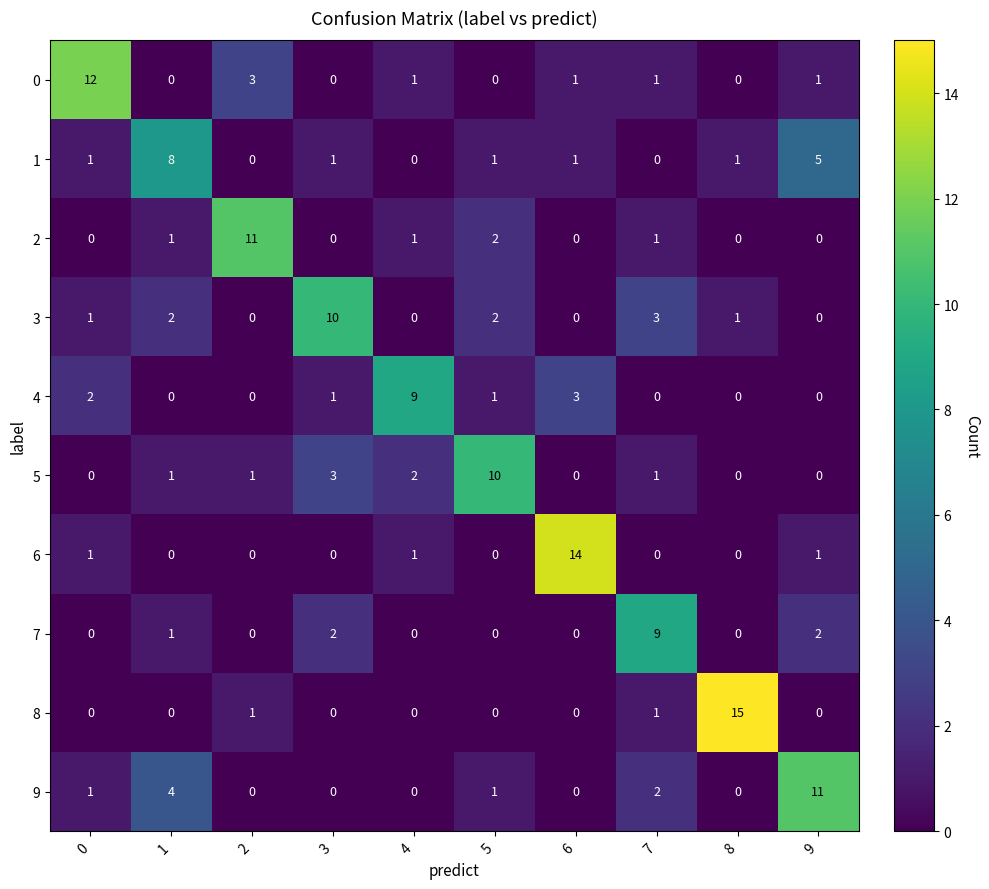

Is it true that 0 equals 0 at 6?

False